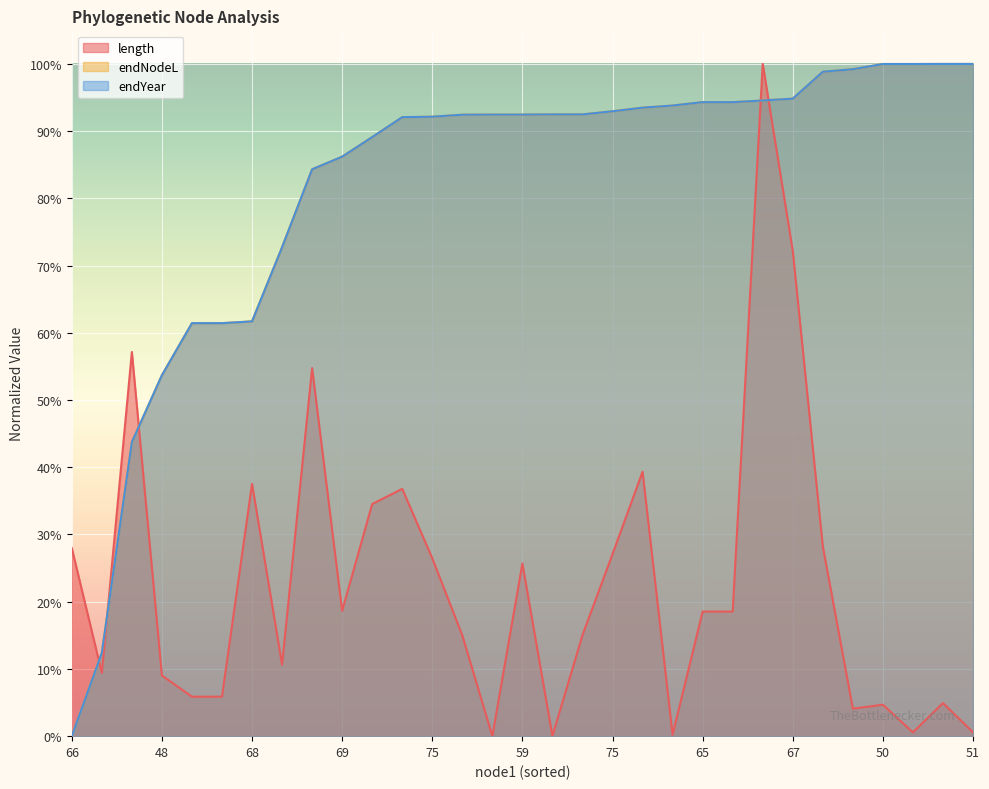

What is the difference between the highest and lowest values at 69?

0.7